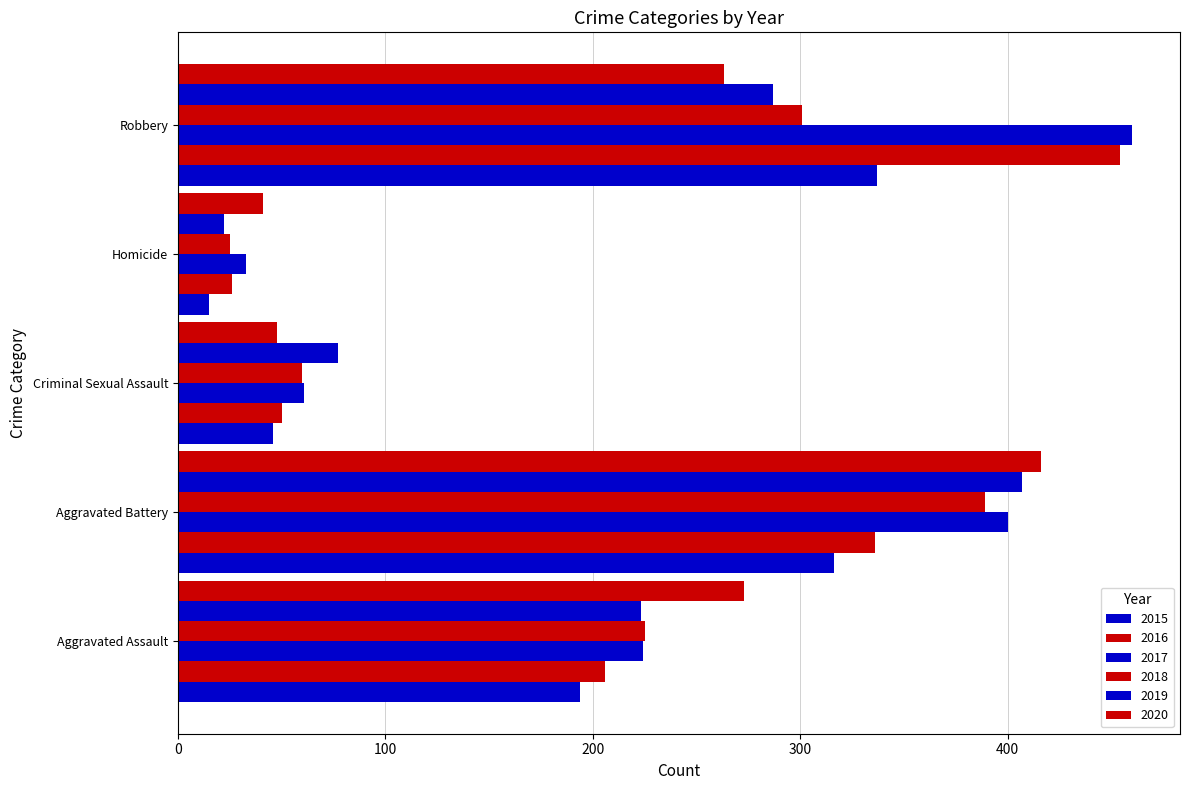

How many data points in 2019 are less than 223?

2